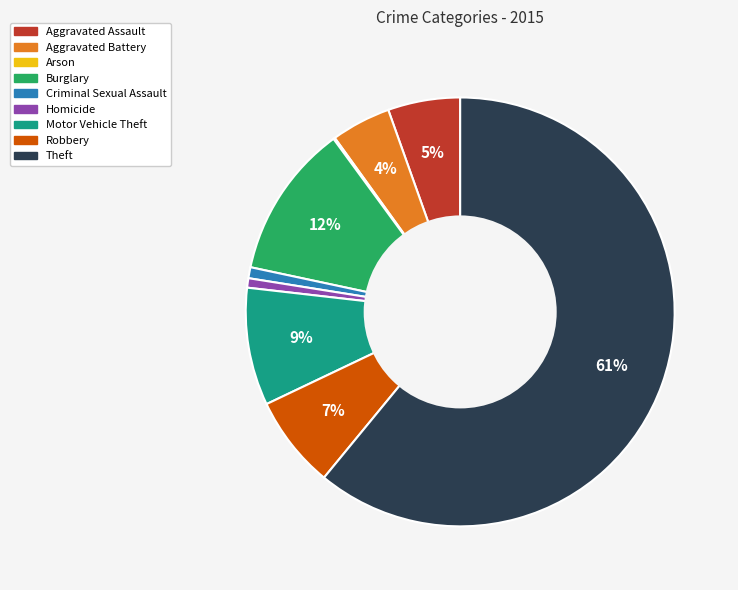

To the nearest percent, what is the average slice percentage?

11%